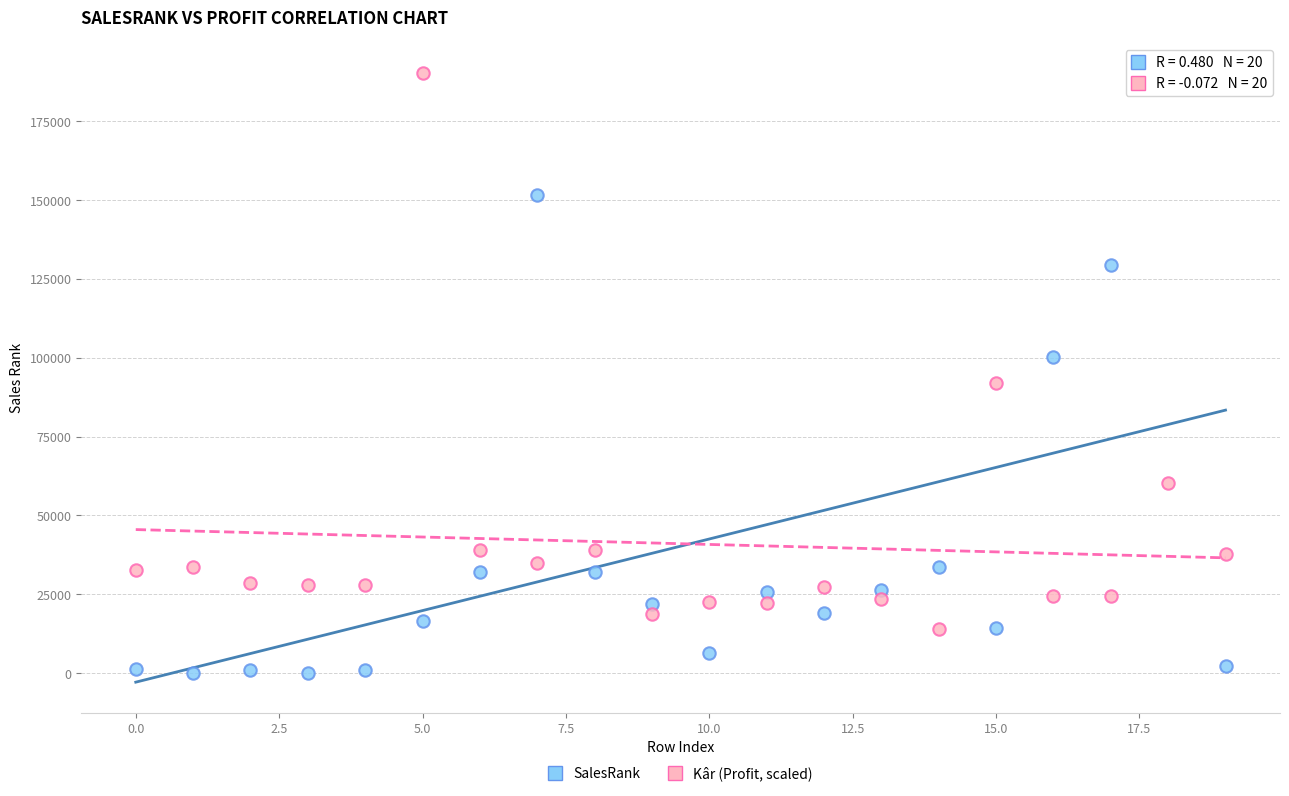

Which series contains the lowest Y value?

SalesRank